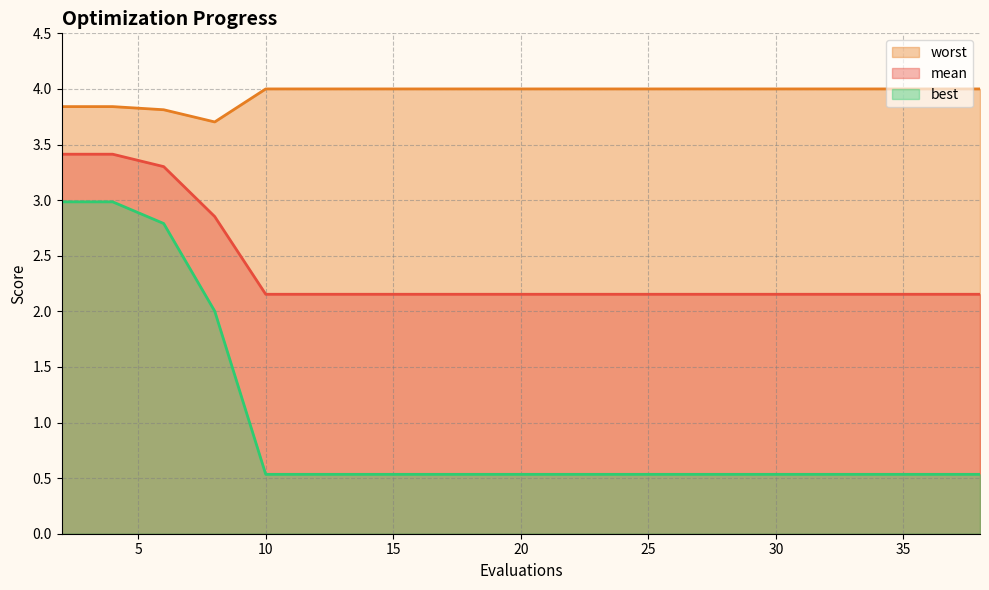

At which category does worst reach its first local valley?

8